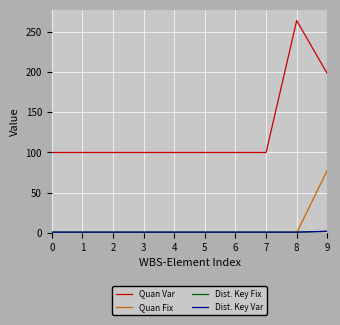

Which has a higher value, 3 or 6?

3